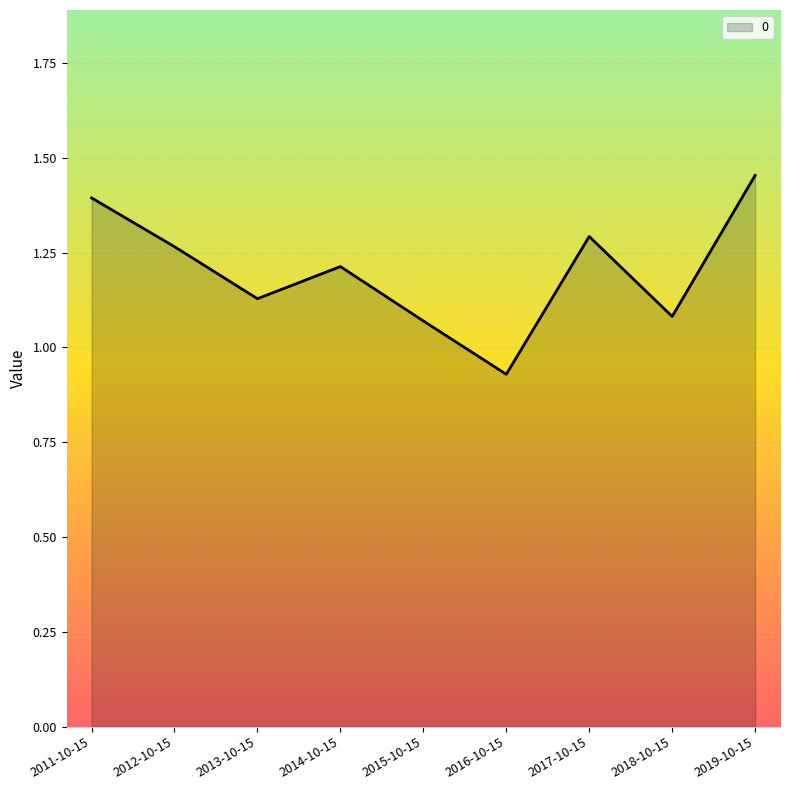

Which label corresponds to the smallest value in the chart?

2016-10-15